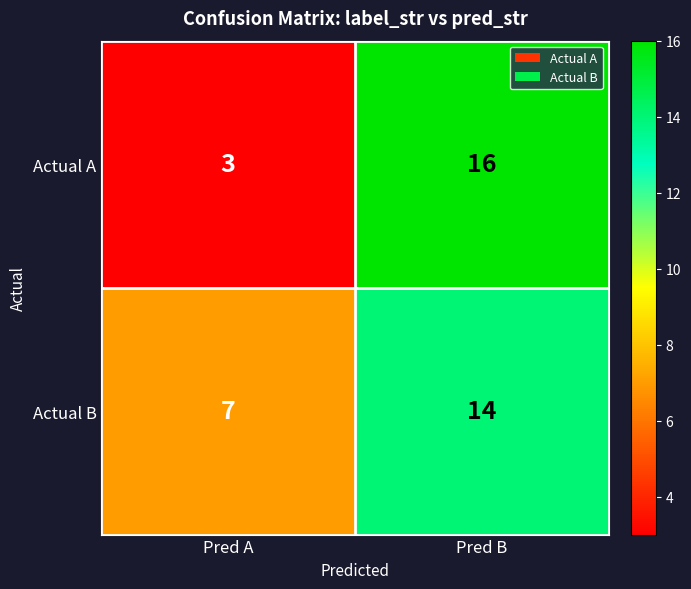

What is the total value across all series at Pred B?

30